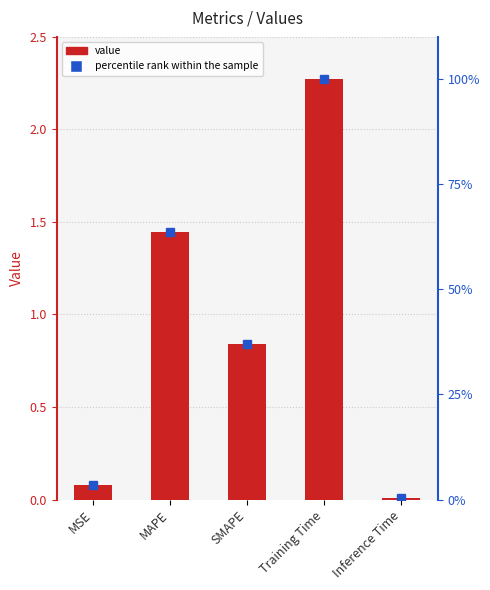

Reading right to left, list all the values displayed in this chart.

col_1: 0.0	2.3	0.8	1.4	0.1
percentile rank: 0.4	100.0	36.9	63.7	3.5